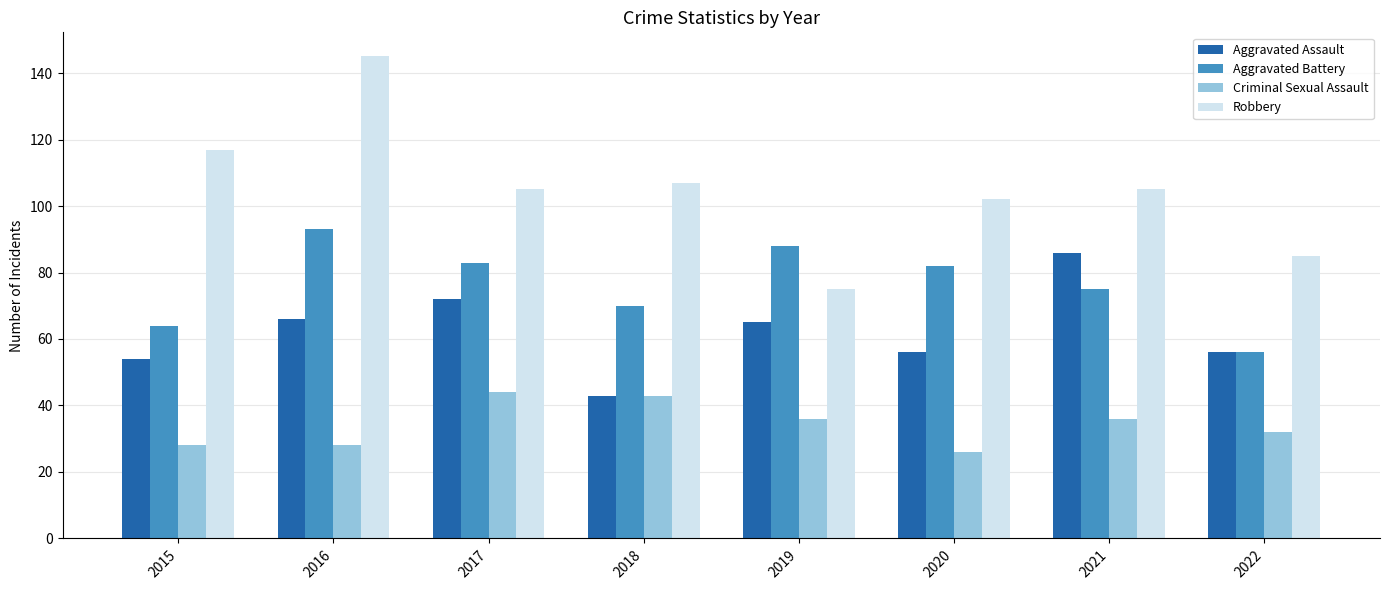

What is the difference between the maximum and minimum values in the Robbery series?

70